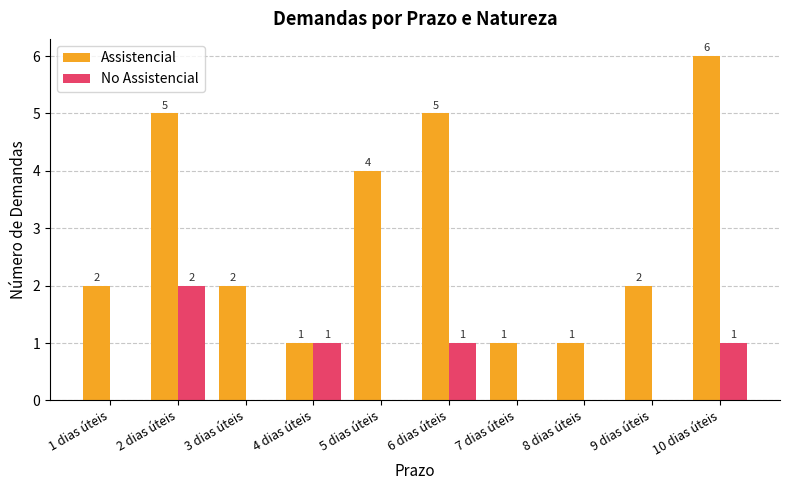

Which label corresponds to the largest value in the chart?

10 dias úteis